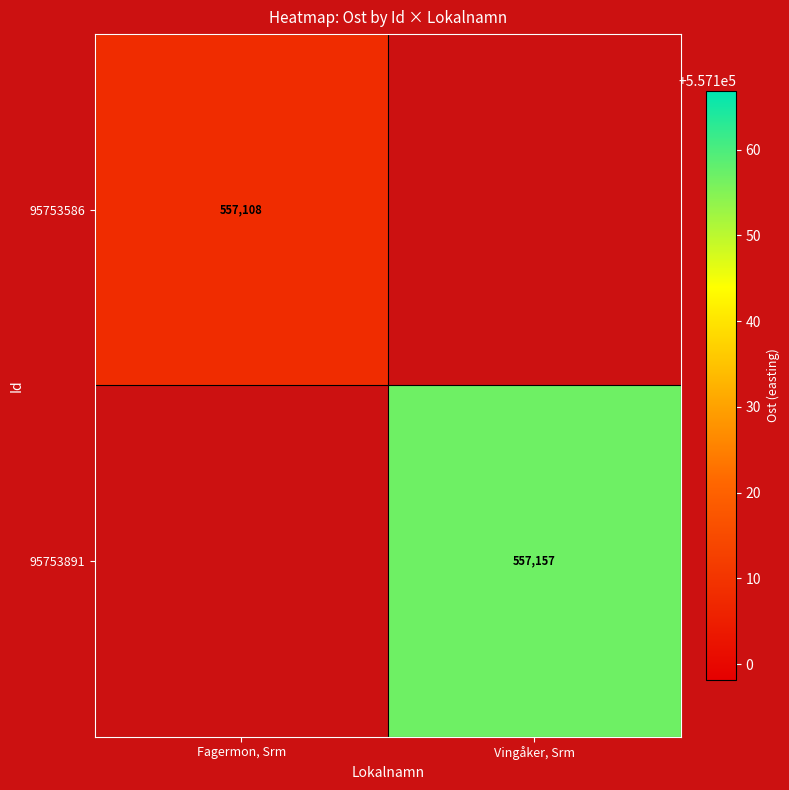

Read the 95753891 value at Vingåker, Srm.

557156.9